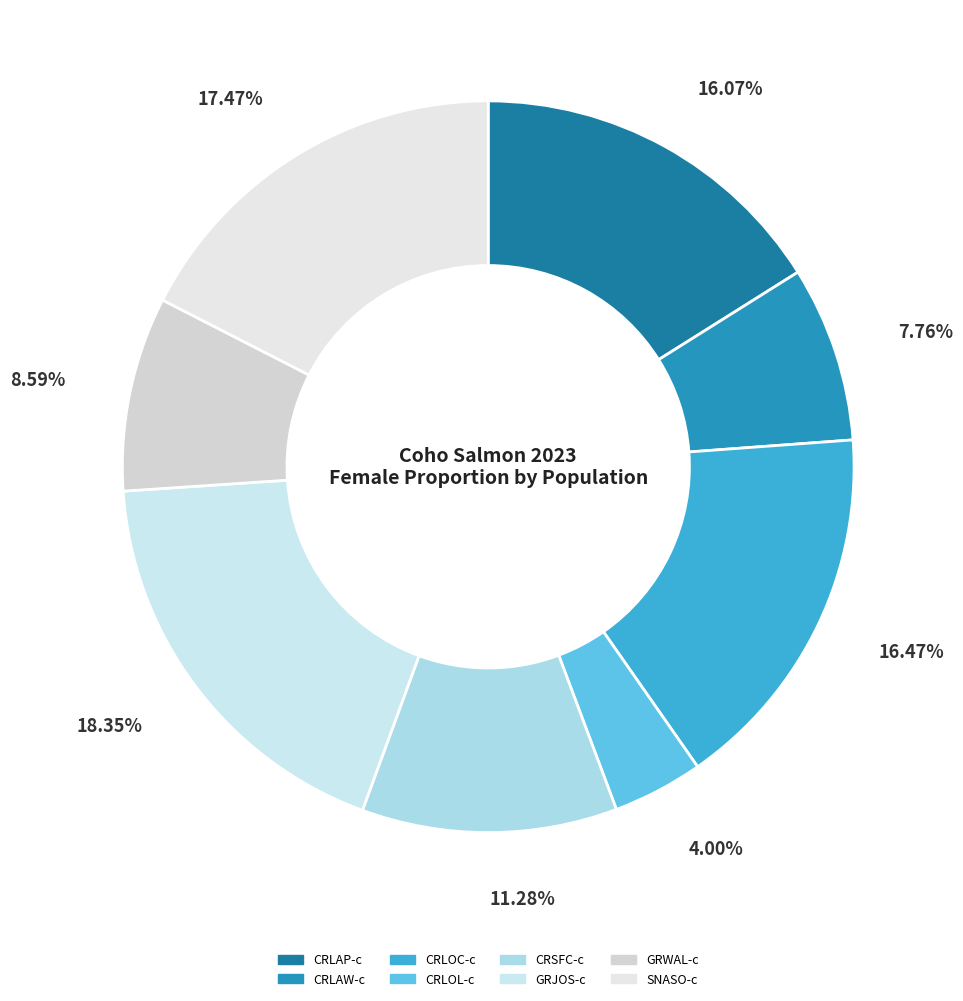

True or false: CRSFC-c accounts for 11% of the total.

True